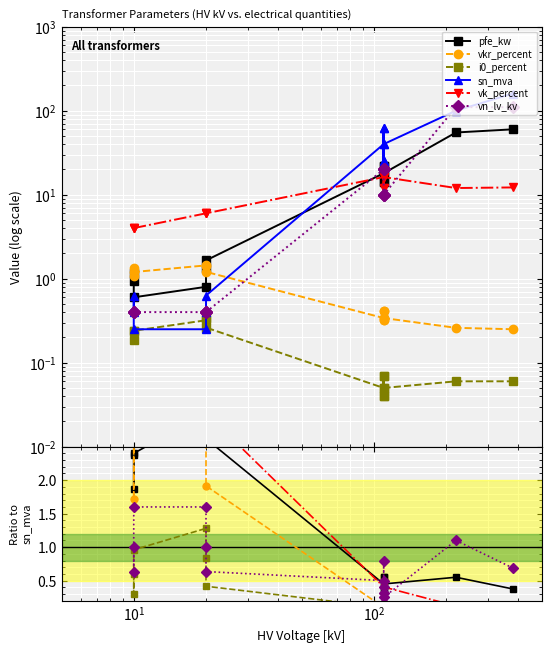

Is it true that vkr_percent equals 0.0 at 13?

False